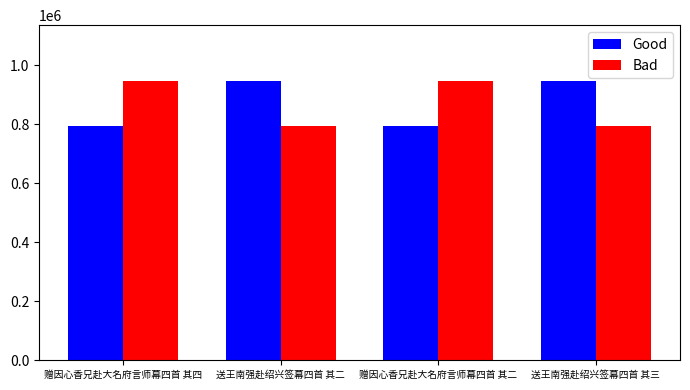

What is the value of the Bad bar at the 4th from the left?

792321